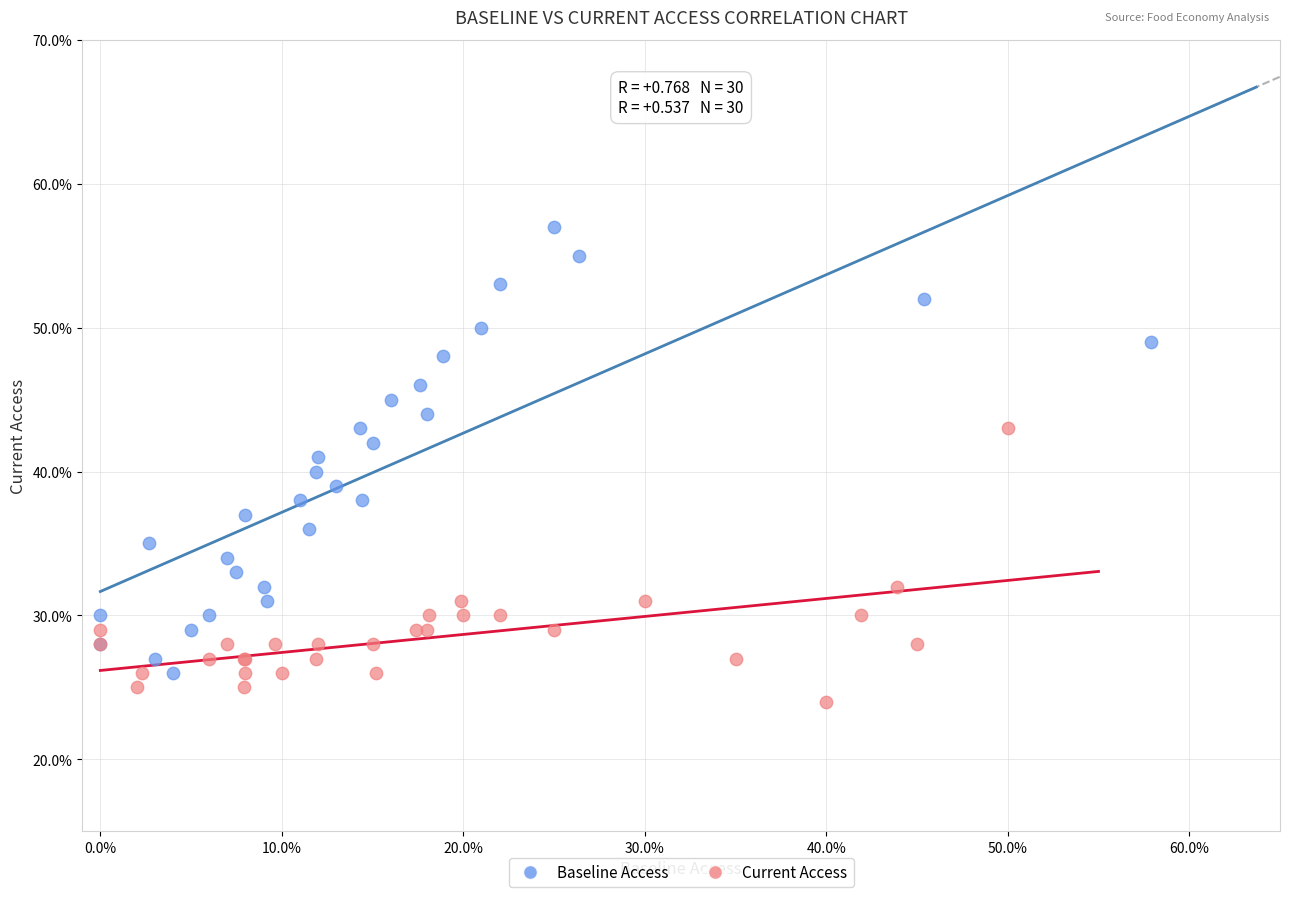

What are all the series names shown in the legend?

Baseline Access, Current Access